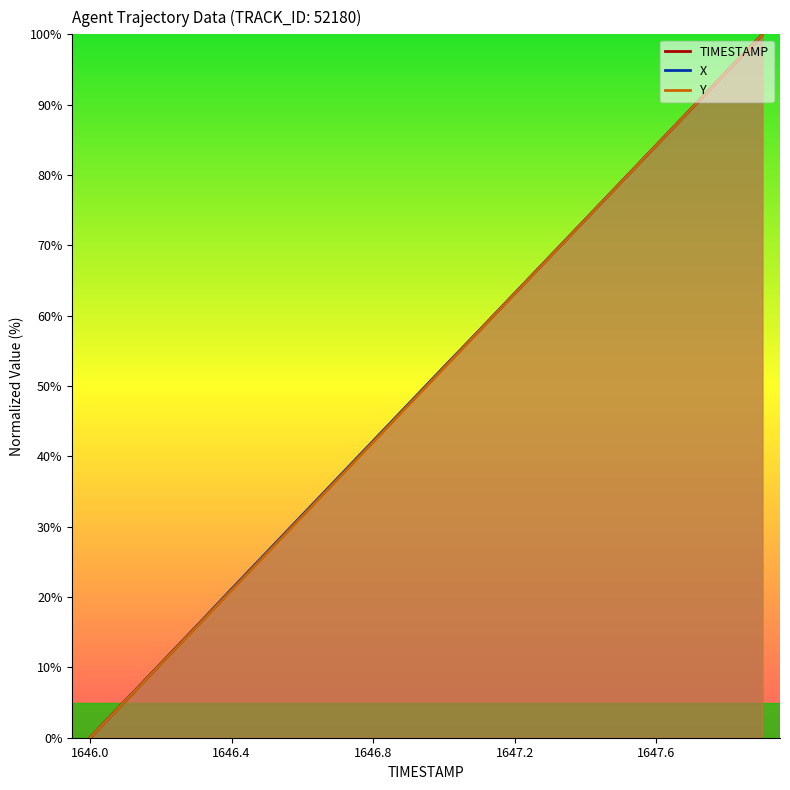

The Y series shows 52.6 at 1647.0. True or false?

True